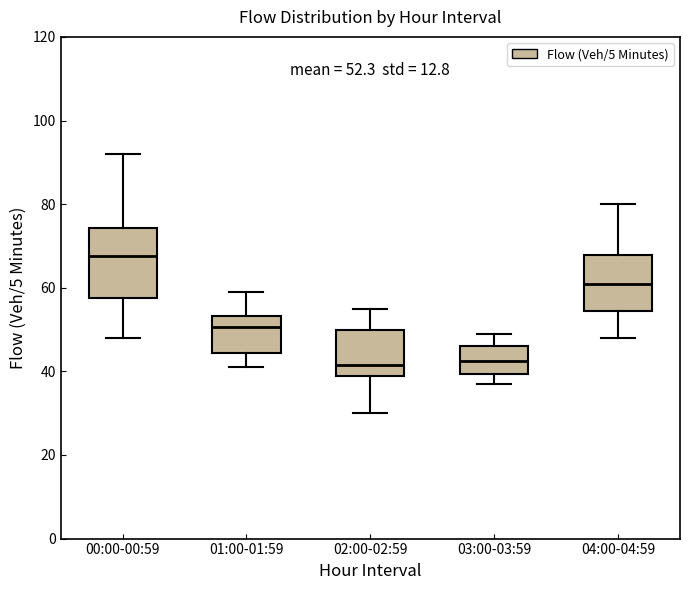

Comparing the boxes themselves (not the whiskers), which one is the tallest?

00:00-00:59